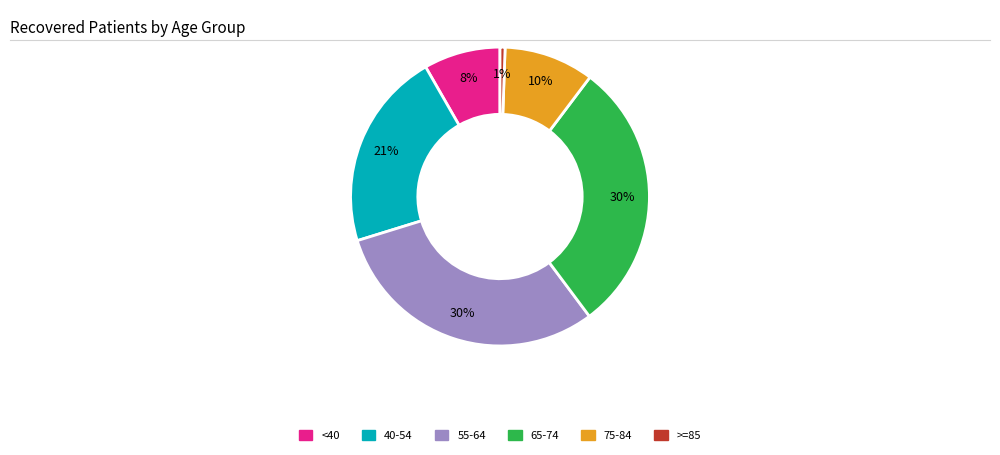

To the nearest percent, what is the average slice percentage?

17%